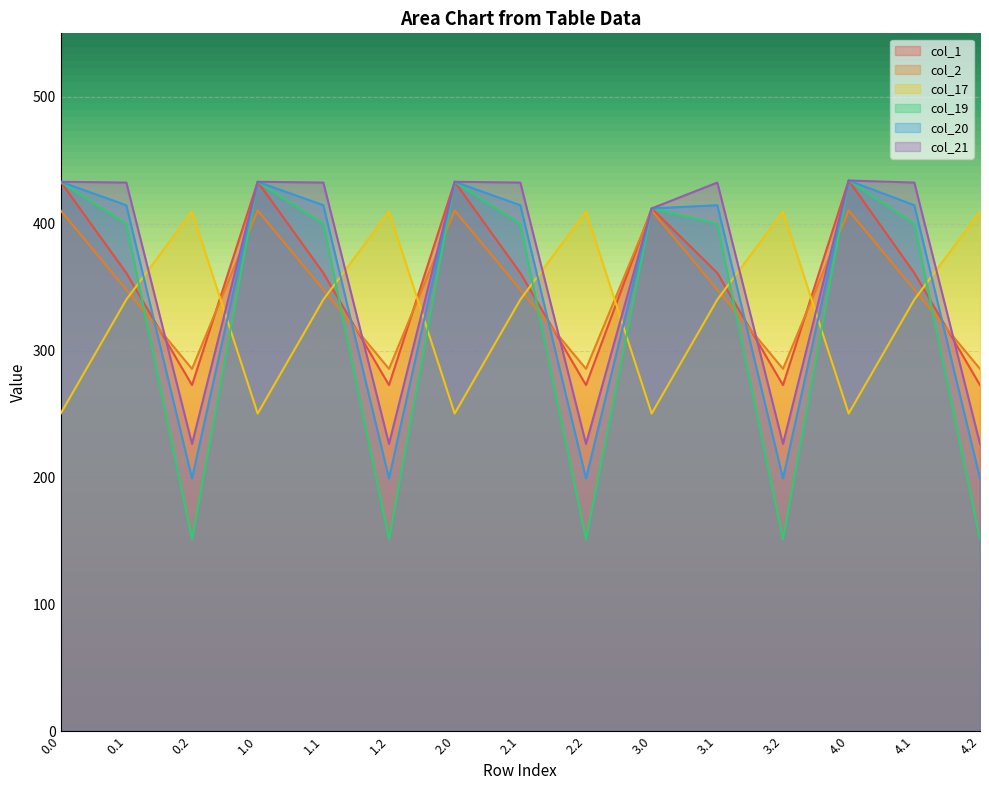

The col_1 series shows 361.1 at 1.1. True or false?

True